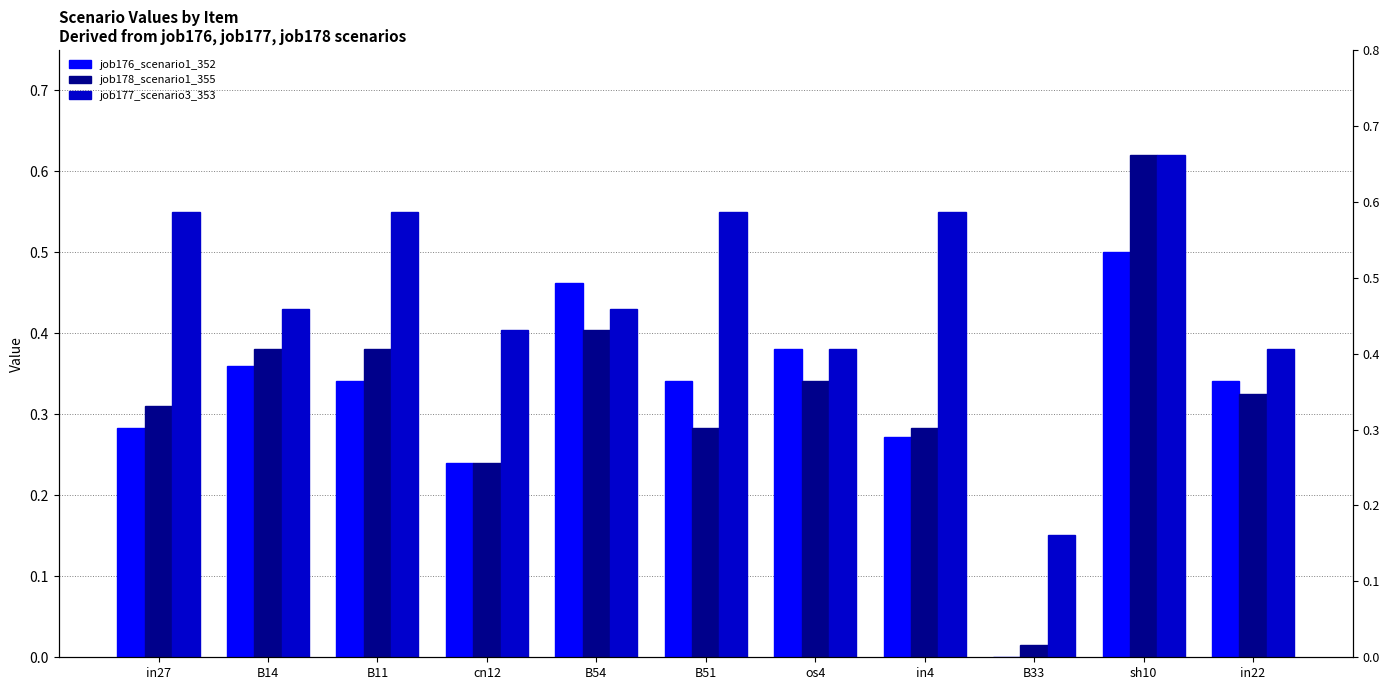

What is the difference between the job176_scenario1_352 values at in27 and B14?

0.1